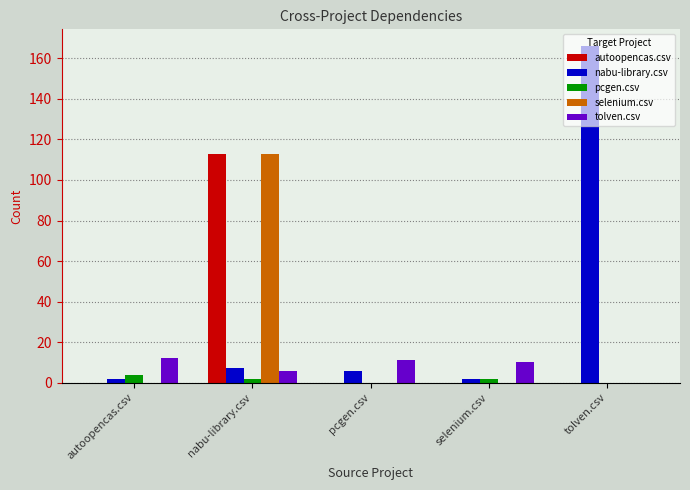

At which category does the chart reach its peak across all series?

tolven.csv